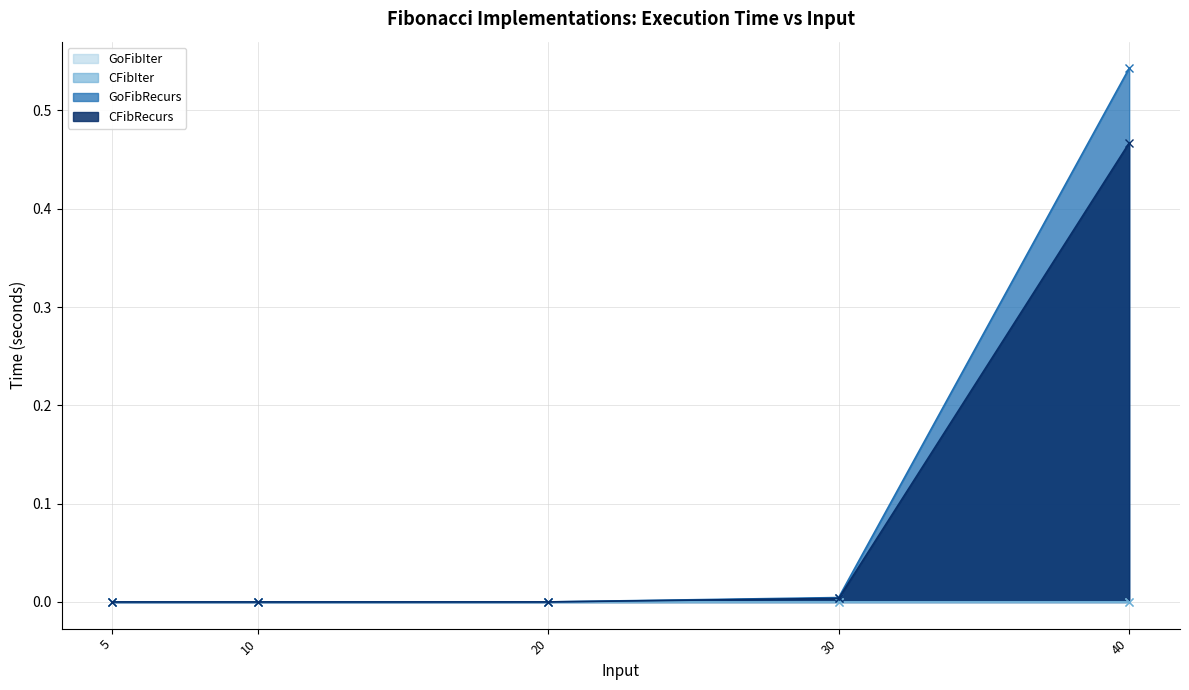

What is the difference between the maximum and second lowest values in the CFibRecurs series?

0.5